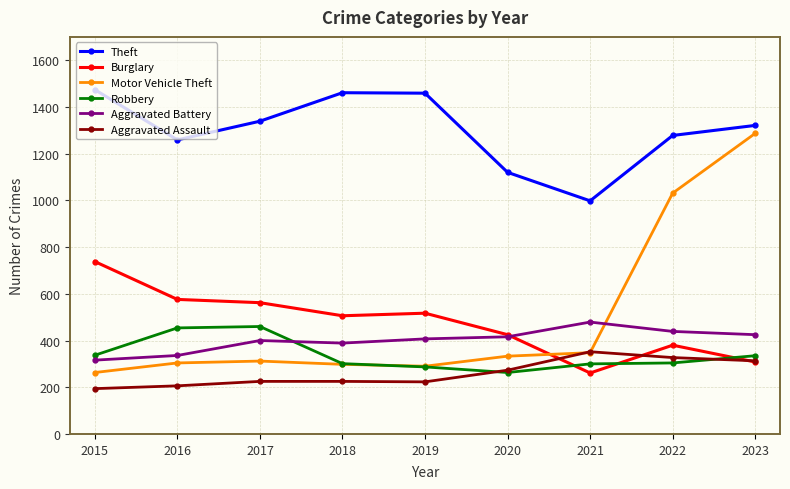

What is the smallest value displayed?

194